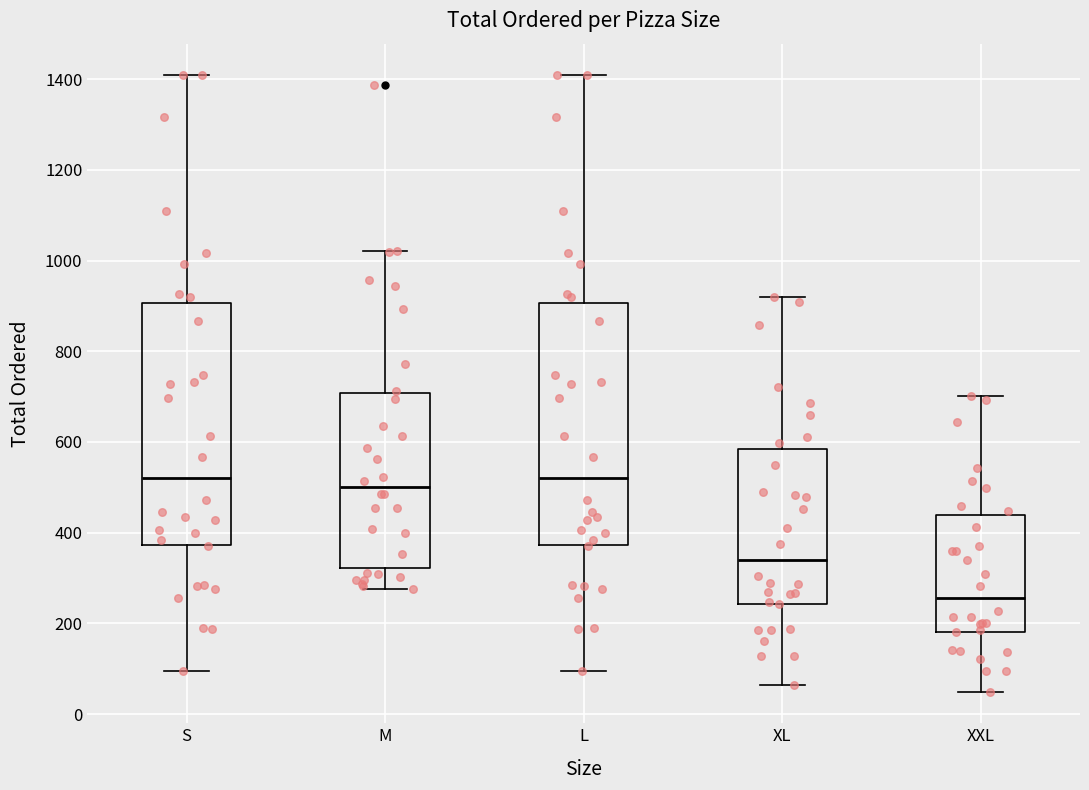

Reading left to right, transcribe this box plot: for each box, give where its median line is, the range the box spans, and where its two whiskers end, as read against the y-axis. The values are not printed on the chart, so give them approximately, as read against the axis.

S: median 520, box 380 to 900, whiskers 100 to 1420
M: median 500, box 320 to 700, whiskers 280 to 1020
L: median 520, box 380 to 900, whiskers 100 to 1420
XL: median 340, box 240 to 580, whiskers 60 to 920
XXL: median 260, box 180 to 440, whiskers 40 to 700